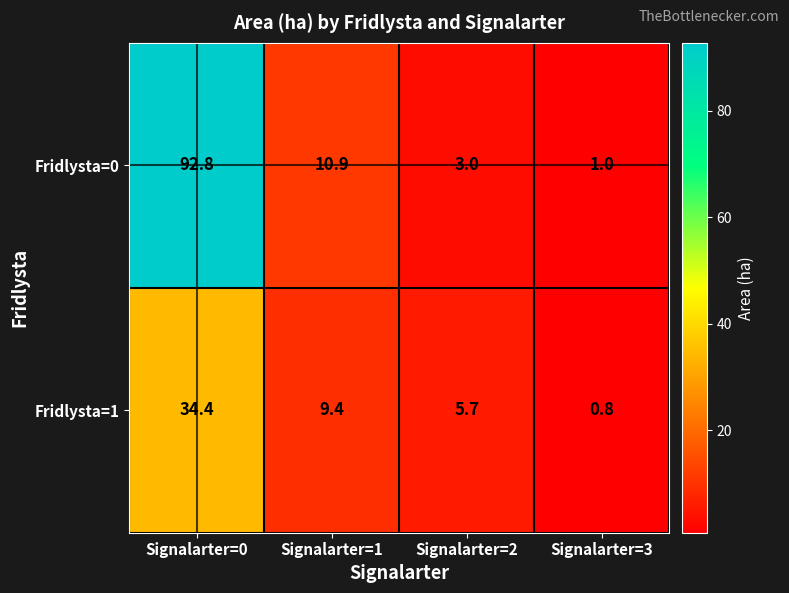

What value does the Fridlysta=1 series have at Signalarter=1?

9.4